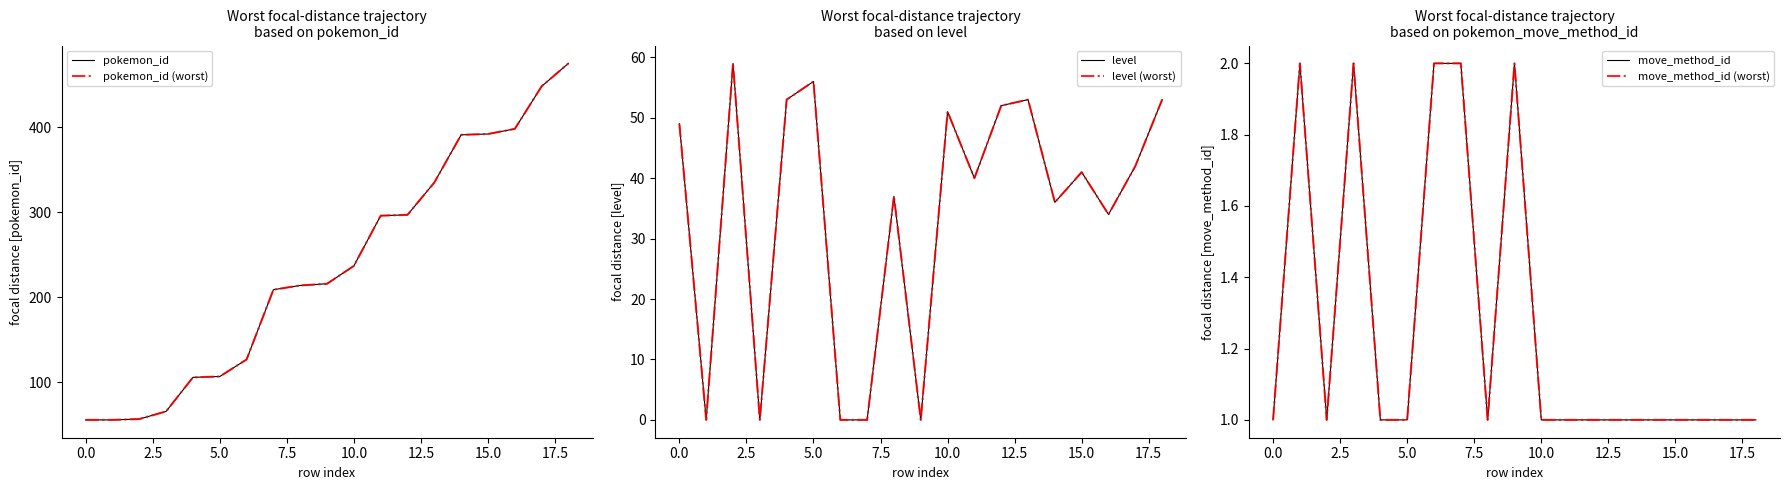

The move_method_id (worst) series shows 1 at 13. True or false?

True